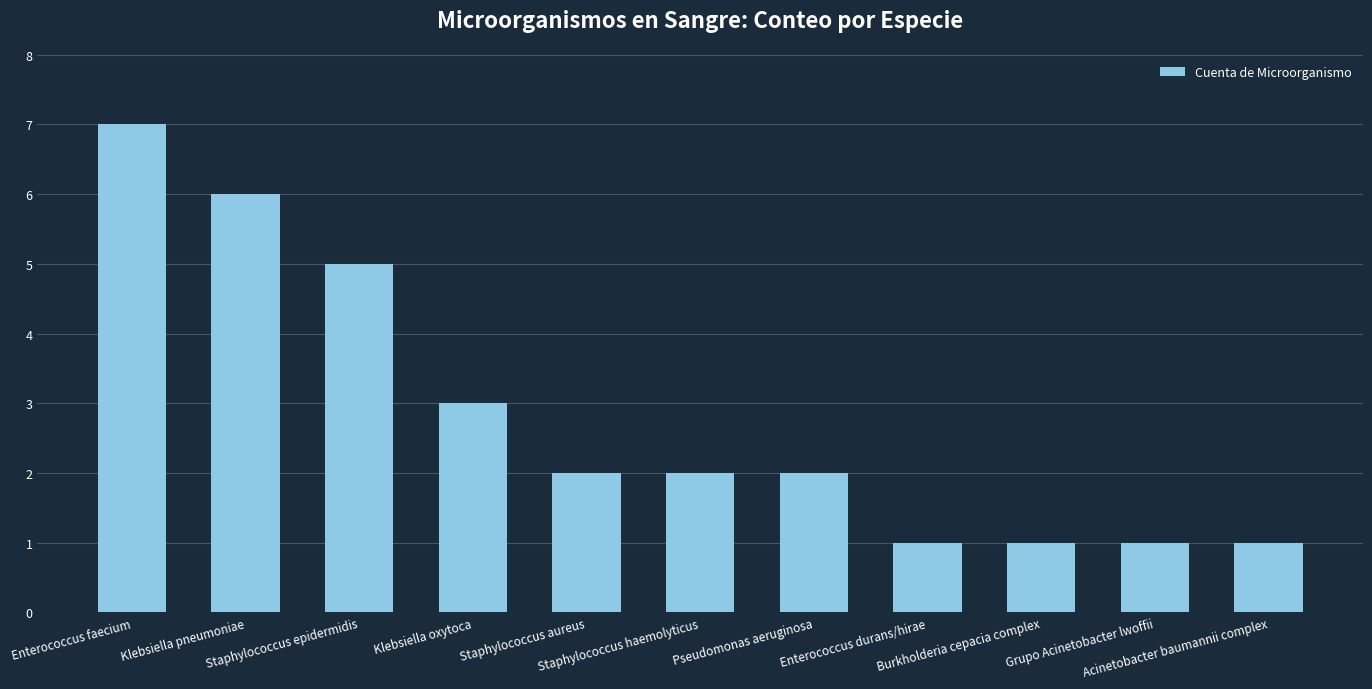

Where does the data first go above 2?

Enterococcus faecium